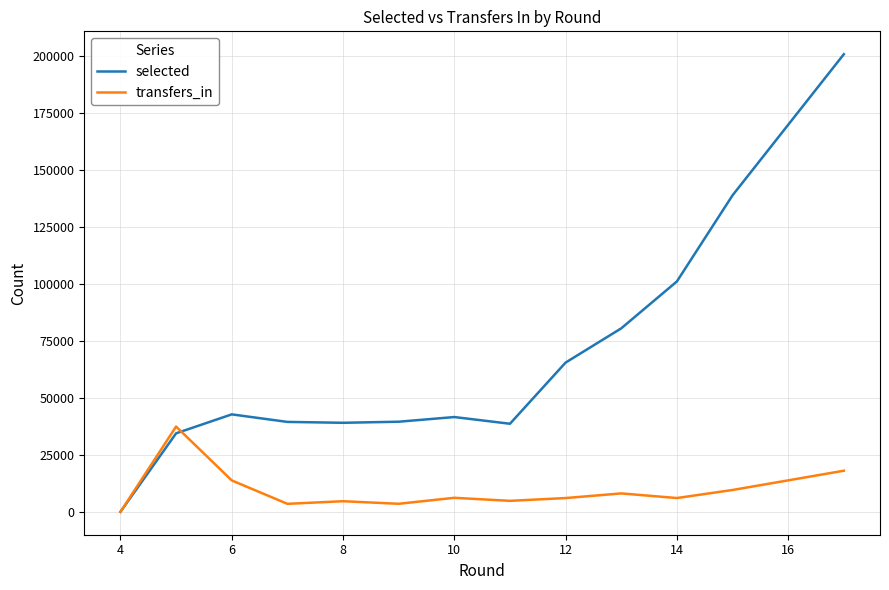

How many positive values does the transfers_in series have?

12